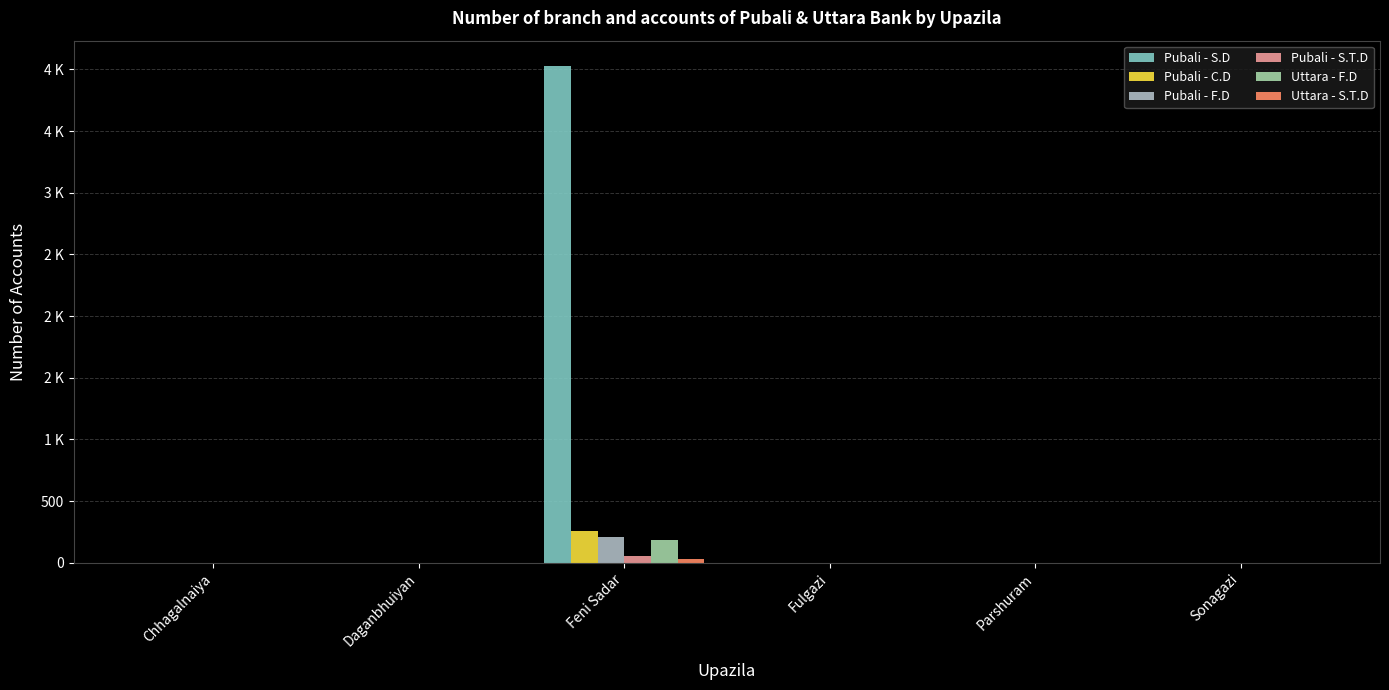

Reading left to right, what are all the values shown in this chart?

Pubali - S.D: Chhagalnaiya=0	Daganbhuiyan=0	Feni Sadar=4031	Fulgazi=0	Parshuram=0	Sonagazi=0
Pubali - C.D: Chhagalnaiya=0	Daganbhuiyan=0	Feni Sadar=255	Fulgazi=0	Parshuram=0	Sonagazi=0
Pubali - F.D: Chhagalnaiya=0	Daganbhuiyan=0	Feni Sadar=209	Fulgazi=0	Parshuram=0	Sonagazi=0
Pubali - S.T.D: Chhagalnaiya=0	Daganbhuiyan=0	Feni Sadar=52	Fulgazi=0	Parshuram=0	Sonagazi=0
Uttara - F.D: Chhagalnaiya=0	Daganbhuiyan=0	Feni Sadar=182	Fulgazi=0	Parshuram=0	Sonagazi=0
Uttara - S.T.D: Chhagalnaiya=0	Daganbhuiyan=0	Feni Sadar=27	Fulgazi=0	Parshuram=0	Sonagazi=0